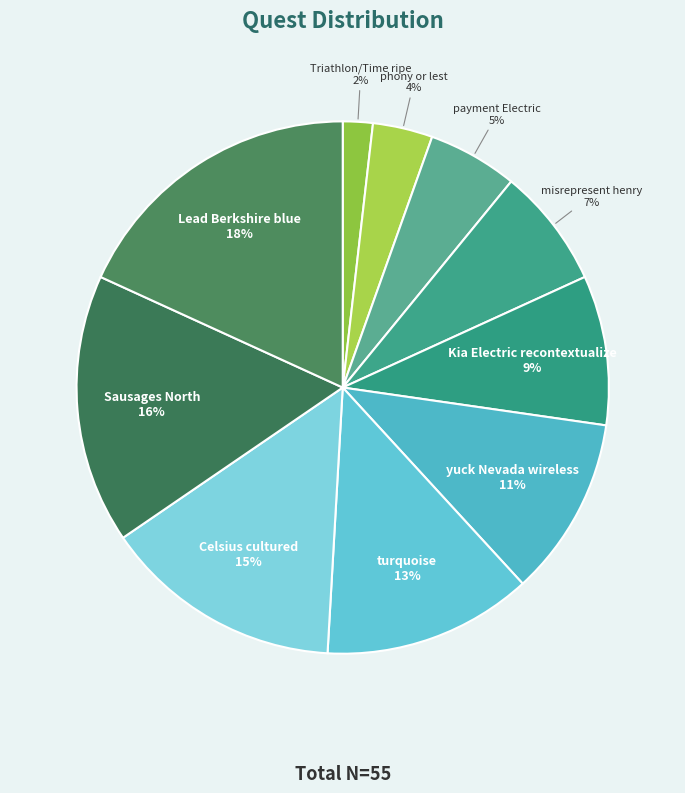

Do Kia Electric recontextualize and Lead Berkshire blue together represent more than half of the pie?

No